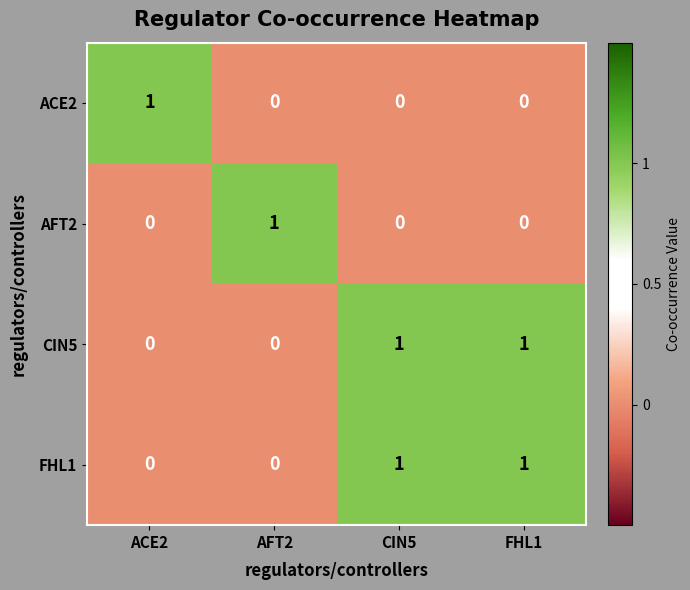

How many FHL1 values are between 0 and 1?

4